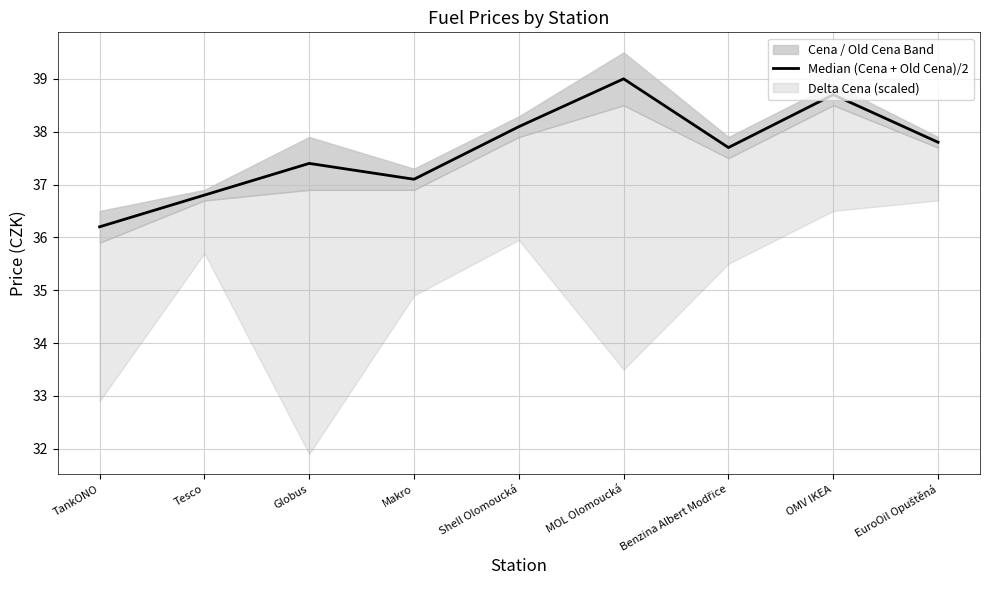

Reading left to right, what are all the values shown in this chart?

TankONO=36.2	Tesco=36.8	Globus=37.4	Makro=37.1	Shell Olomoucká=38.1	MOL Olomoucká=39.0	Benzina Albert Modřice=37.7	OMV IKEA=38.7	EuroOil Opuštěná=37.8